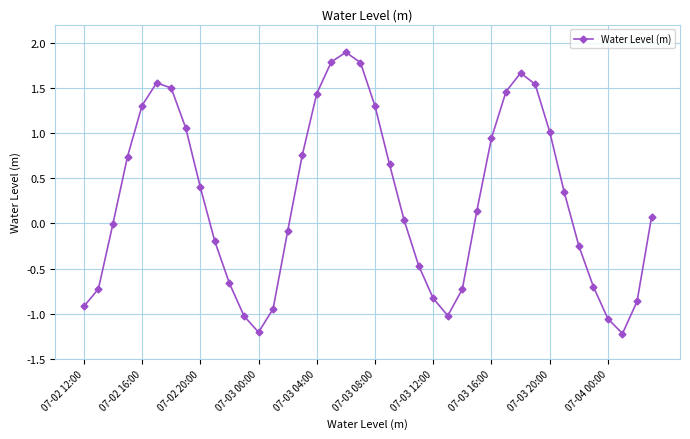

What is the value of the 13th point from the left?

-1.2